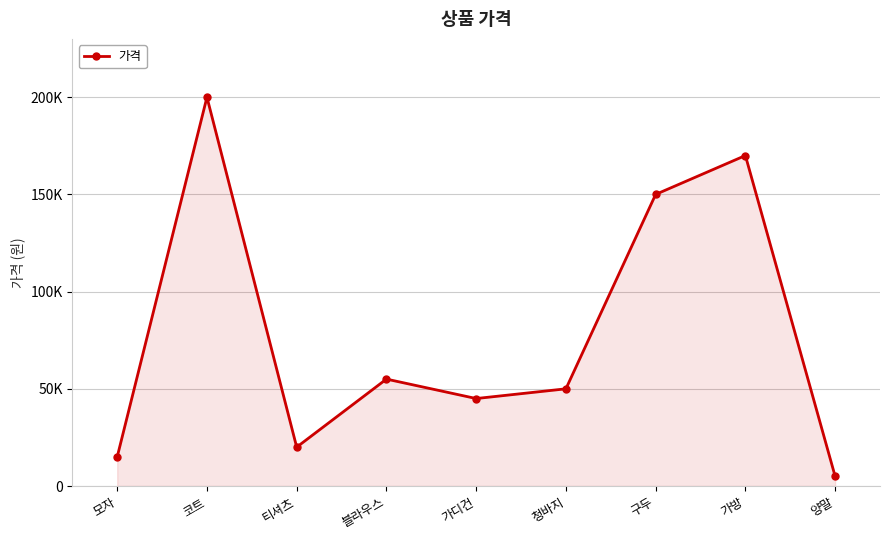

Reading left to right, what are all the values shown in this chart?

15000	200000	20000	55000	45000	50000	150000	170000	5000